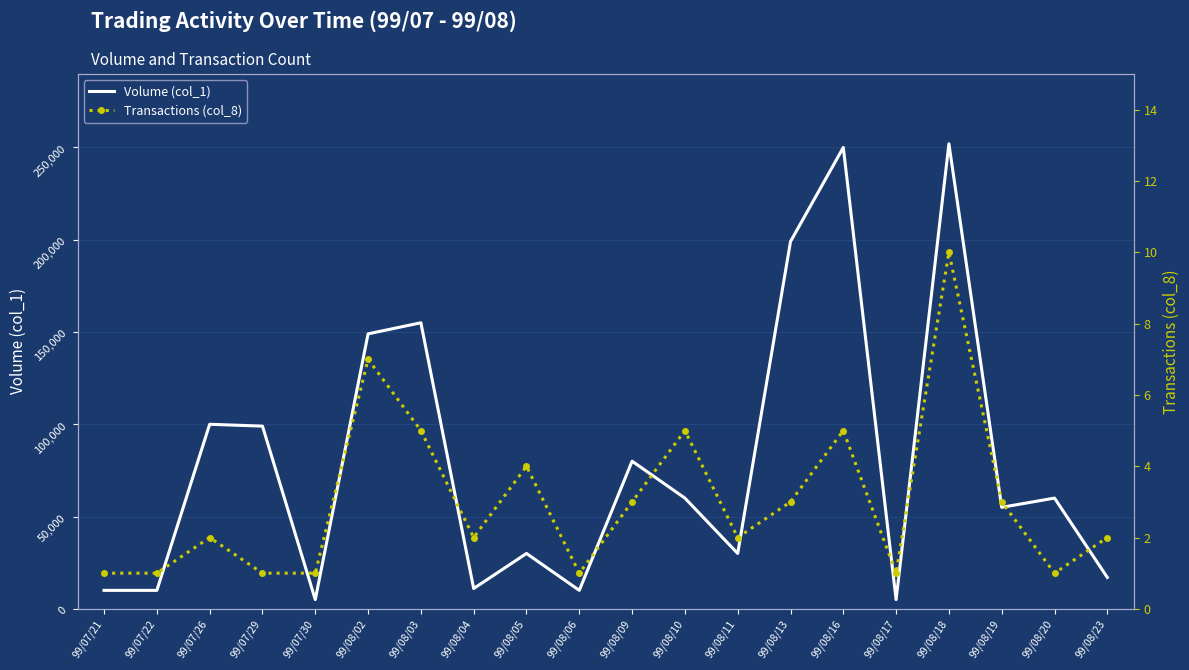

What are all the series names shown in the legend?

Volume (col_1), Transactions (col_8)